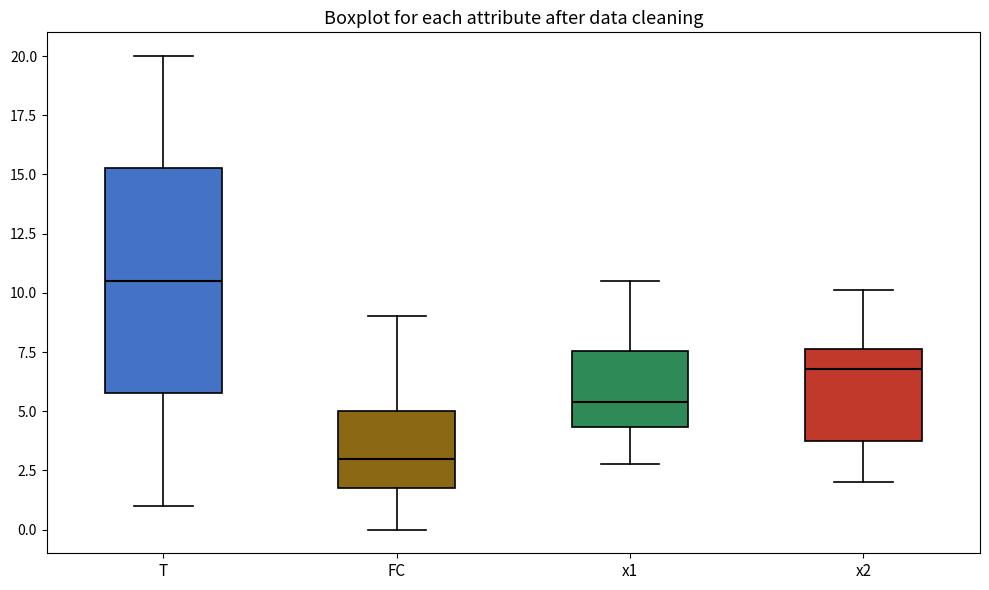

Which box's median line is the highest?

T